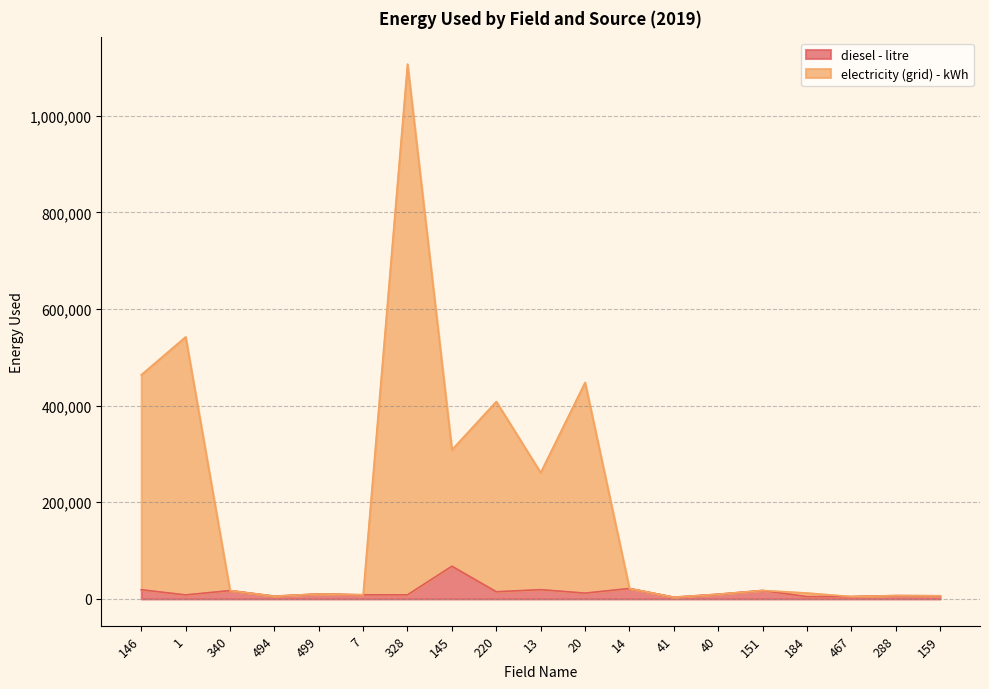

What is the value of the 10th point from the left?

19200.2